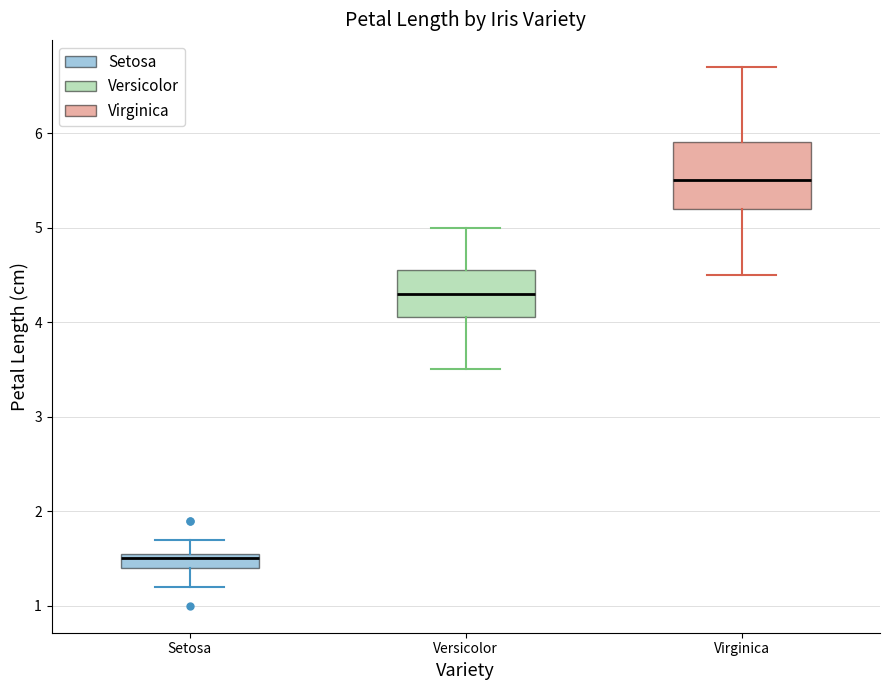

Which box has the highest median line?

Virginica